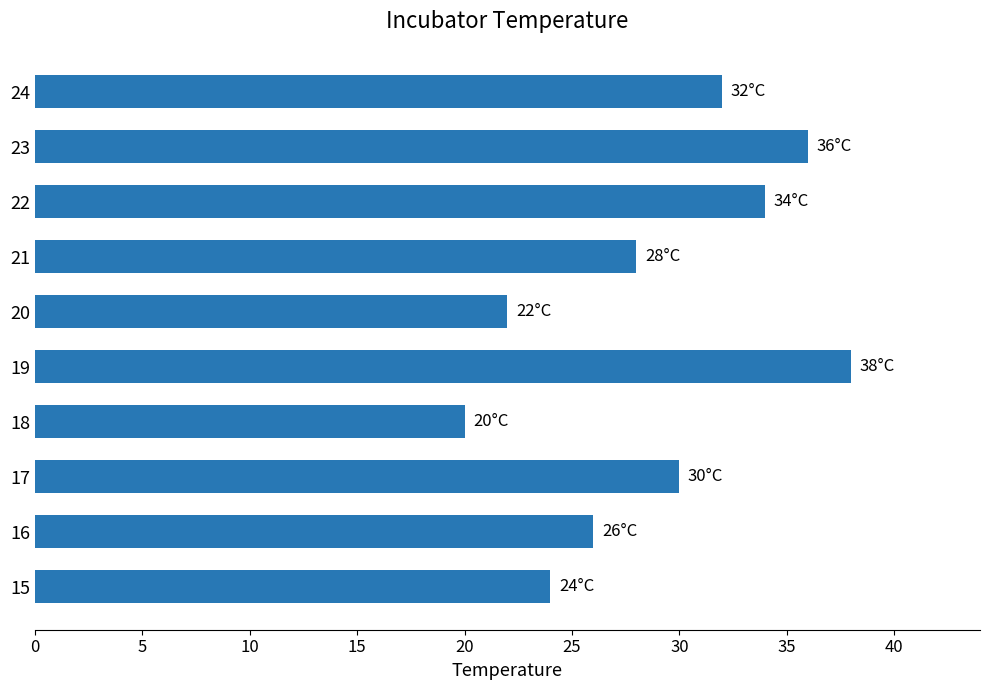

Reading bottom to top, what are all the values shown in this chart?

15=24	16=26	17=30	18=20	19=38	20=22	21=28	22=34	23=36	24=32